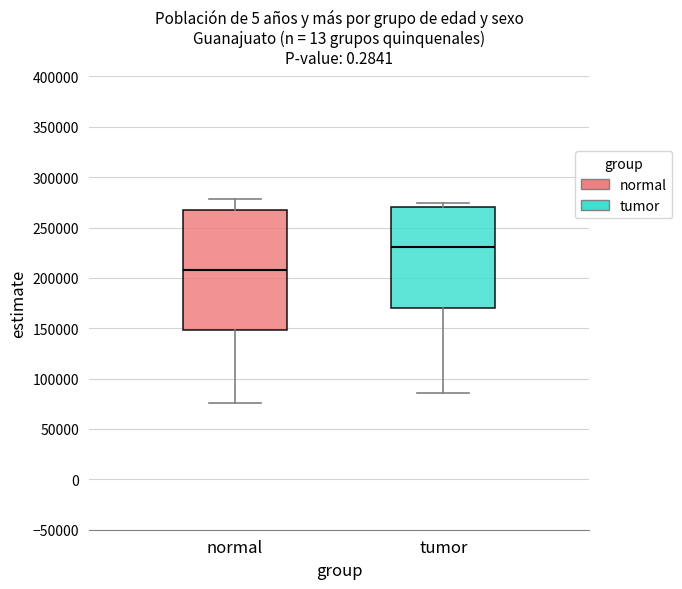

Which box is the tallest, from its lower edge to its upper edge?

normal